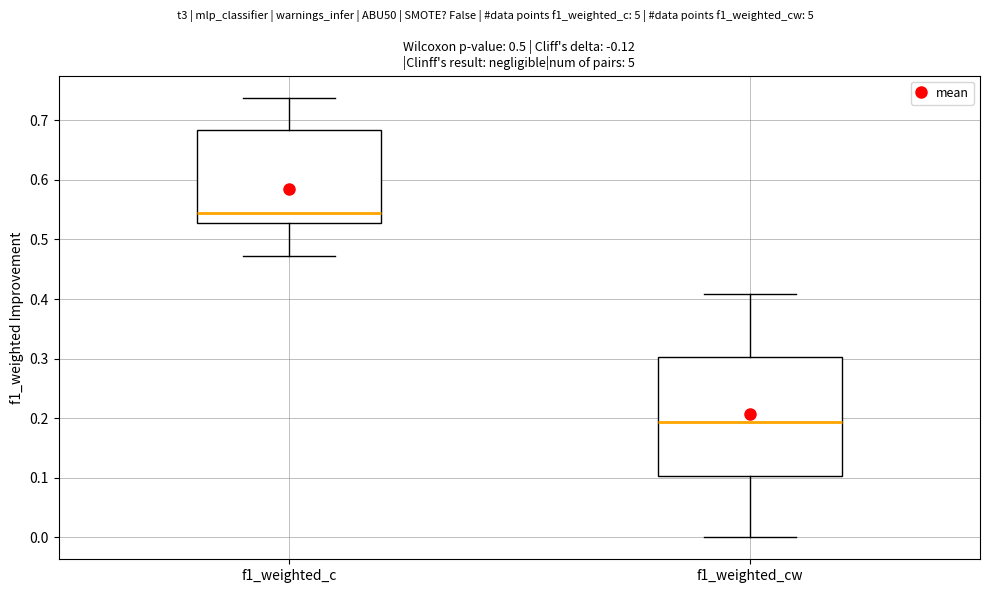

Reading left to right, read every box against the y-axis: the position of its median line, the range the box covers, and the ends of its whiskers. The values are not printed on the chart, so give them approximately, as read against the axis.

f1_weighted_c: median 0.54, box 0.53 to 0.68, whiskers 0.47 to 0.74
f1_weighted_cw: median 0.19, box 0.10 to 0.30, whiskers 0.00 to 0.41